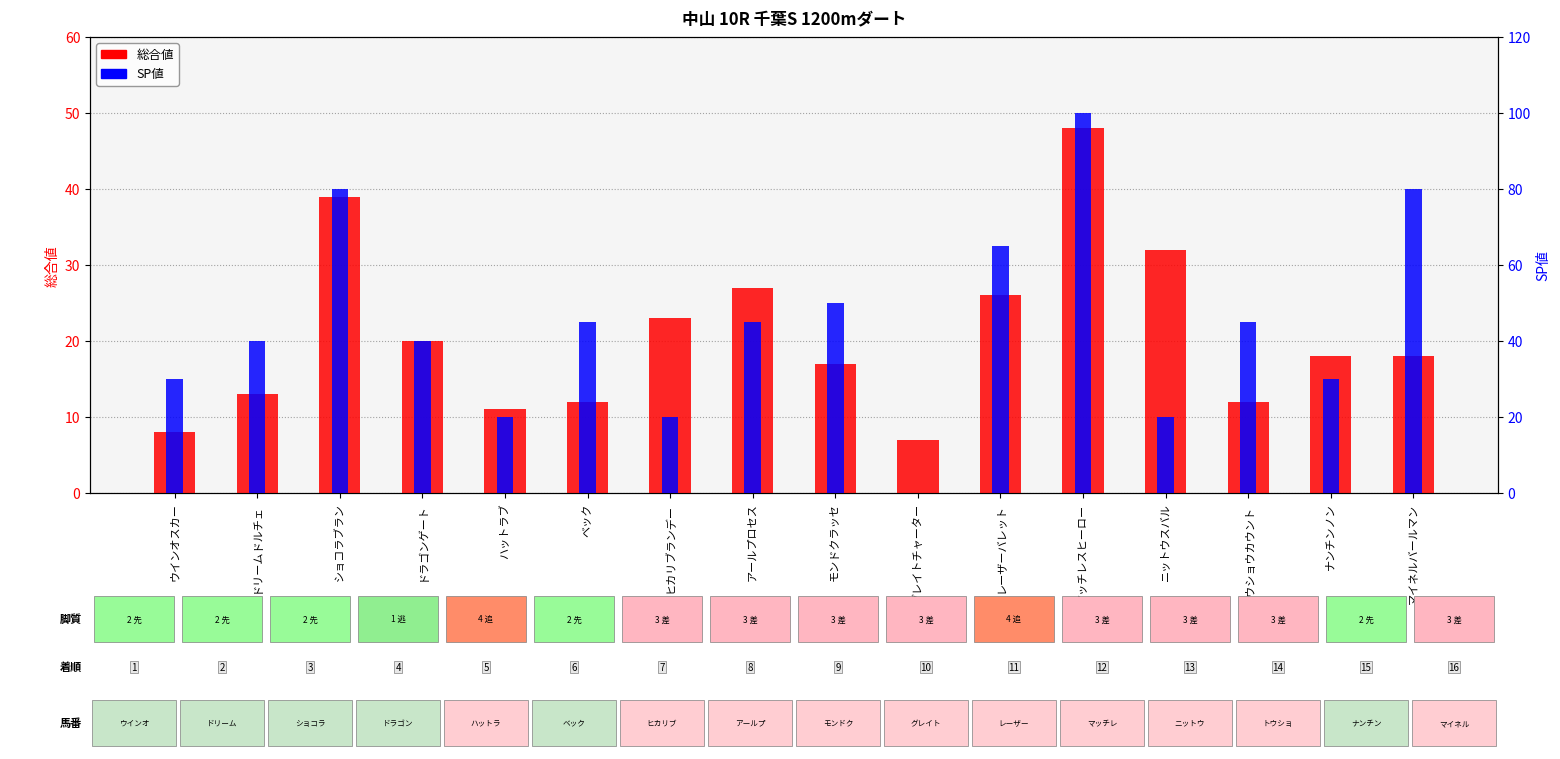

How many values in SP値 are above zero?

15